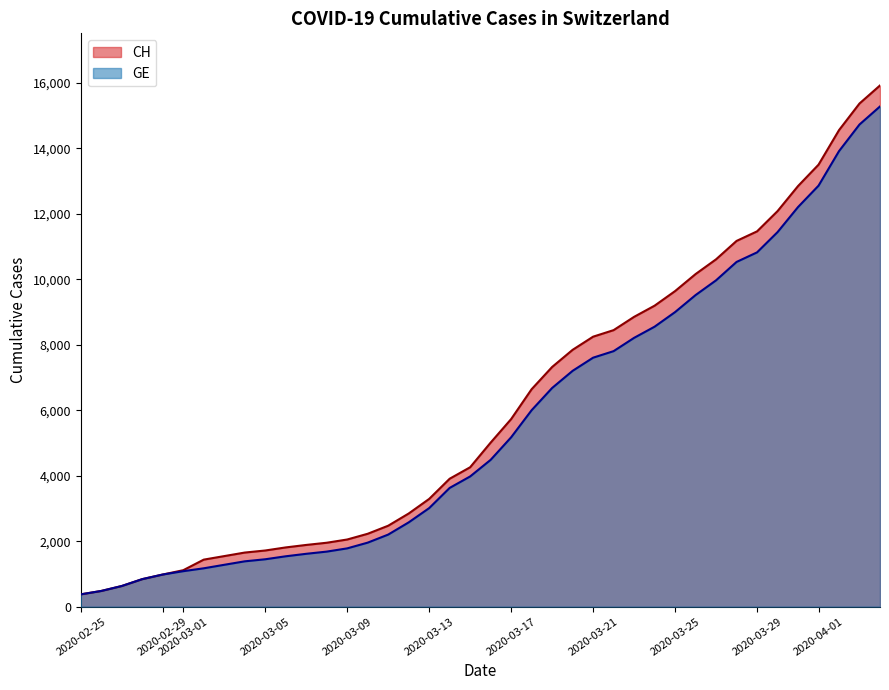

What is the maximum value shown in the chart?

15926